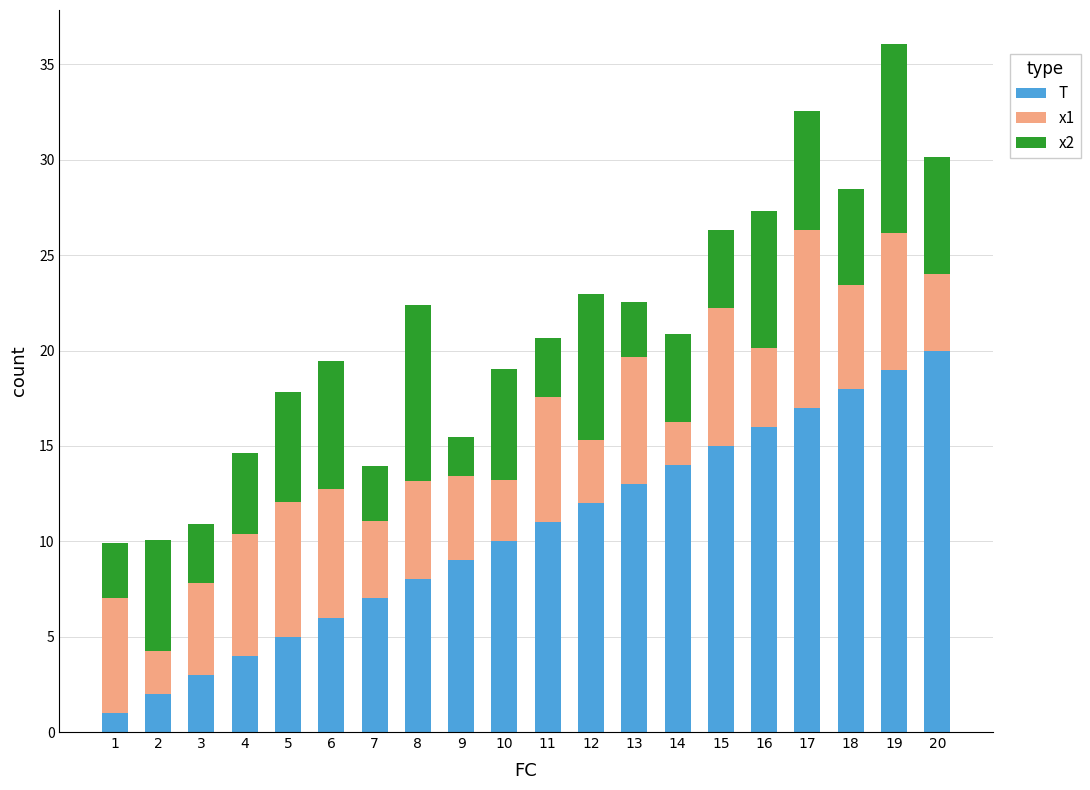

What is the minimum value for T?

1.0